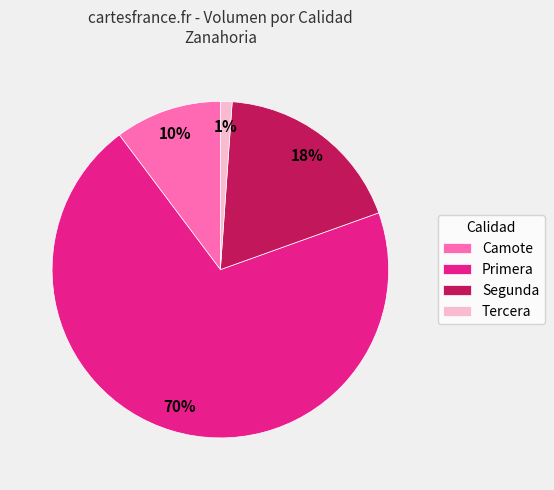

Do Primera and Segunda together represent more than half of the pie?

Yes